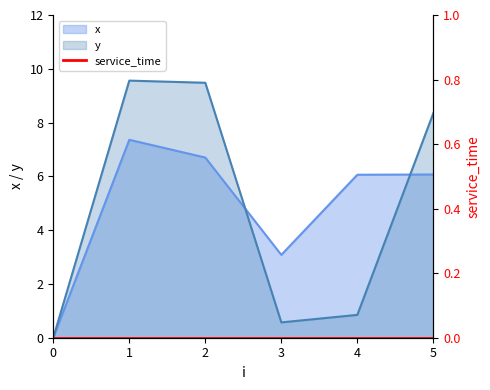

Which series has the widest spread of values?

y